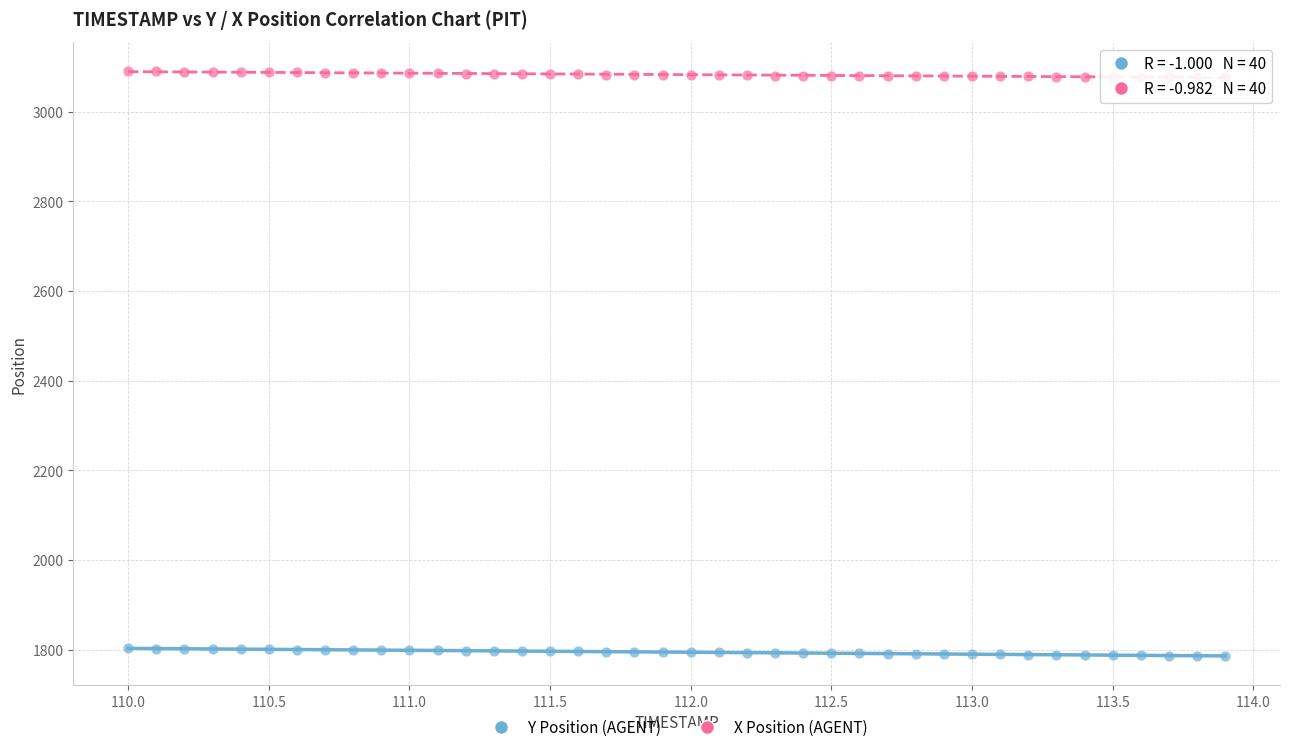

Which series has the widest spread of Y values?

Y Position (AGENT)